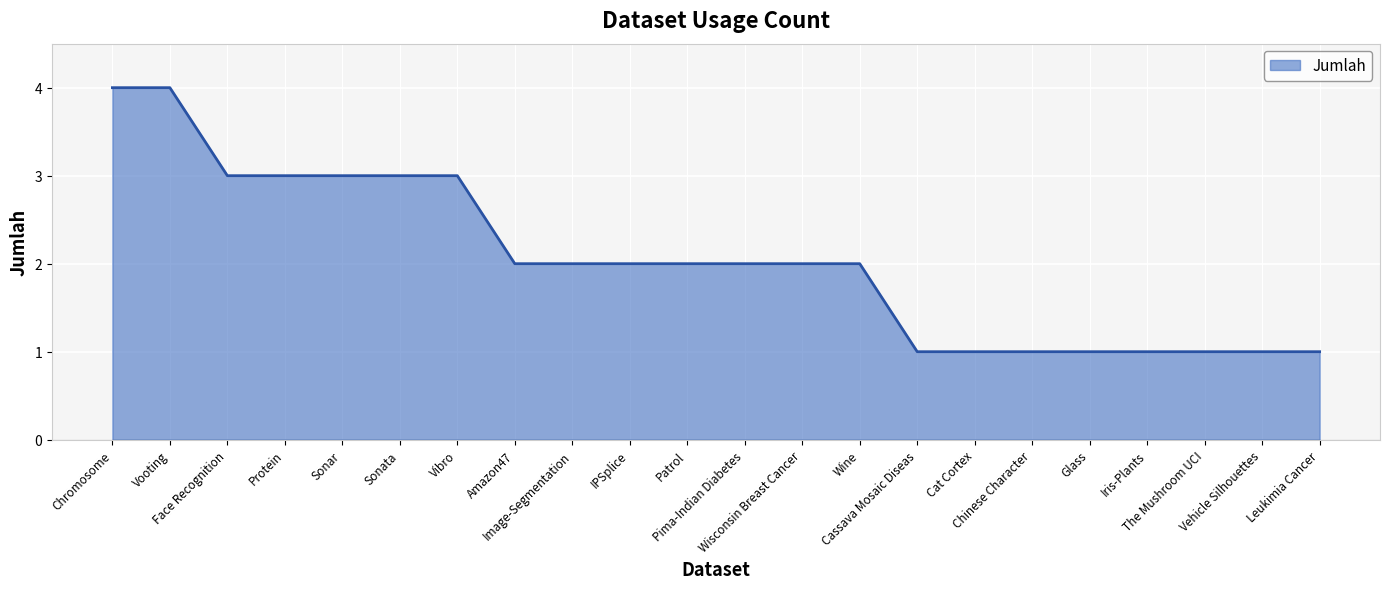

What is the maximum value shown in the chart?

4